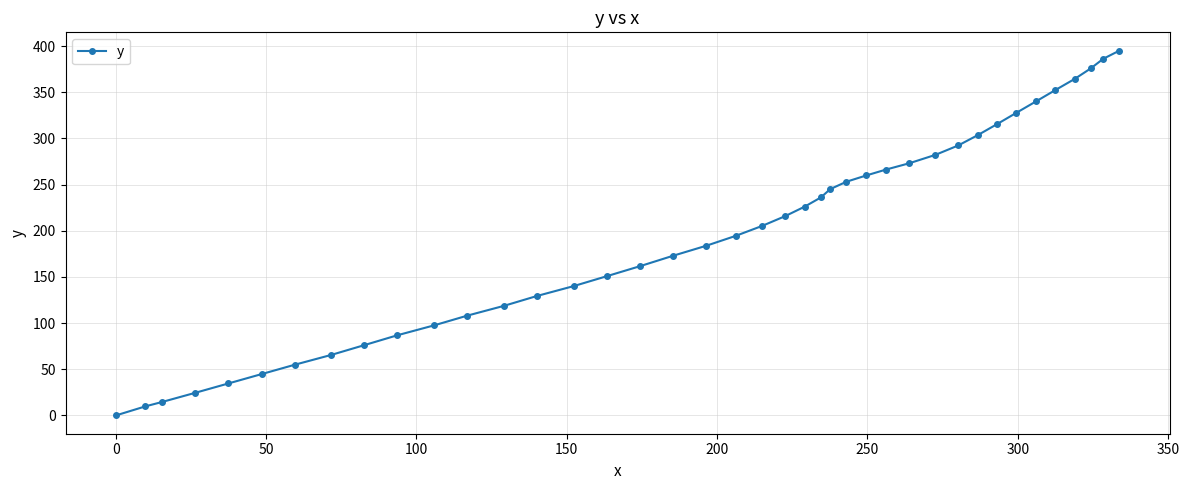

What is the value of the 10th point from the left?

86.9